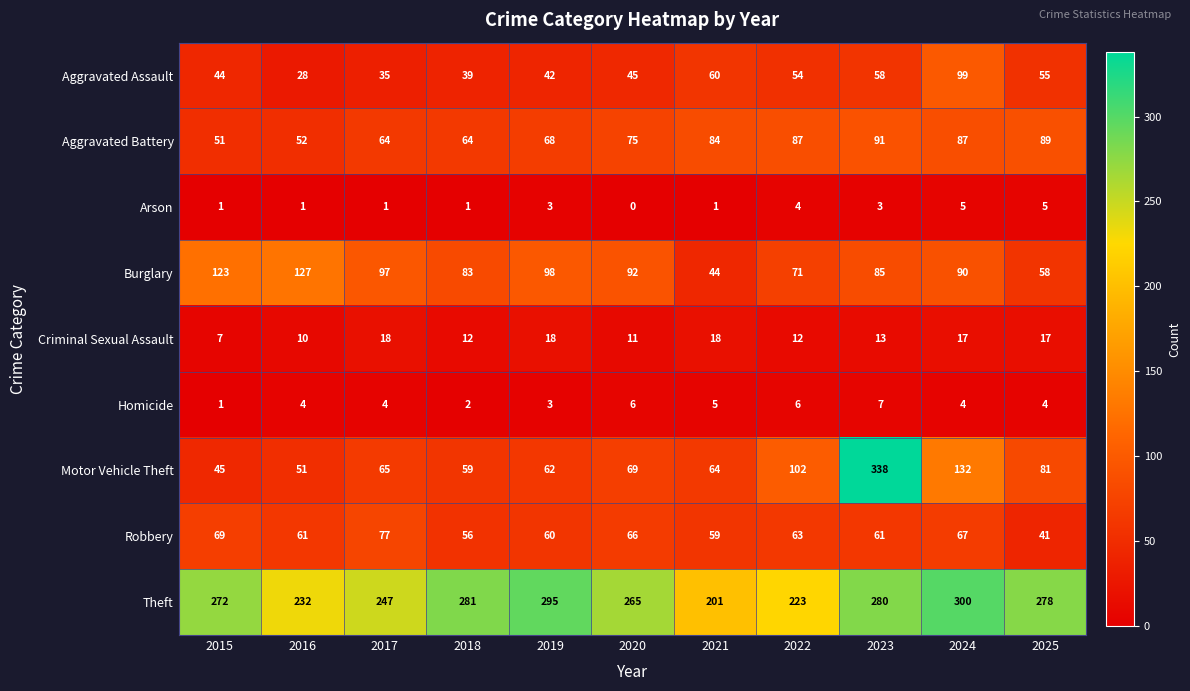

Which series has the largest range (max minus min)?

Motor Vehicle Theft